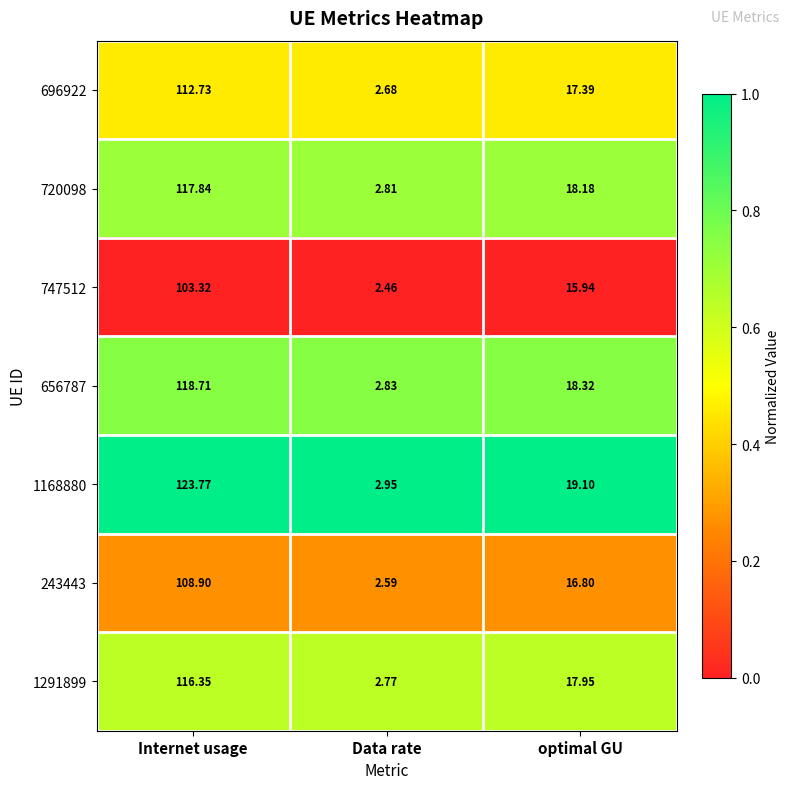

Which category has the lowest value in the 243443 series?

Data rate